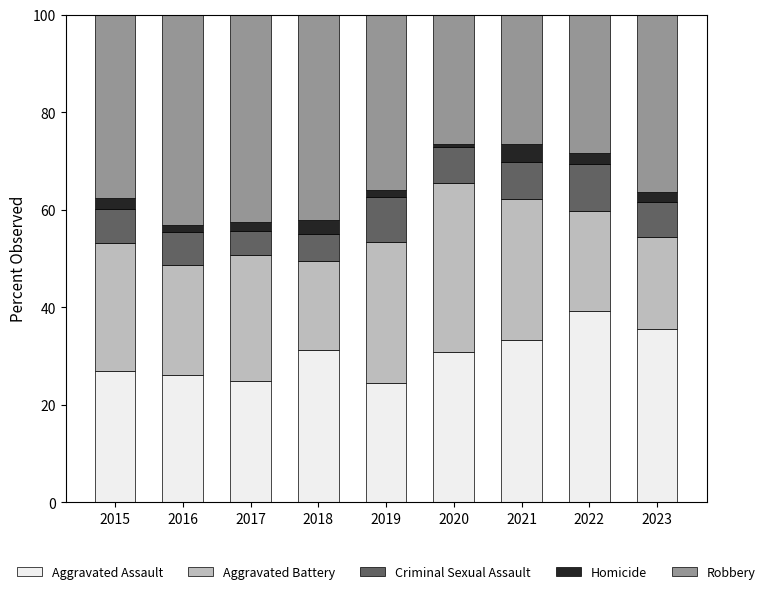

What is the difference between the maximum and minimum values in the Aggravated Assault series?

14.7